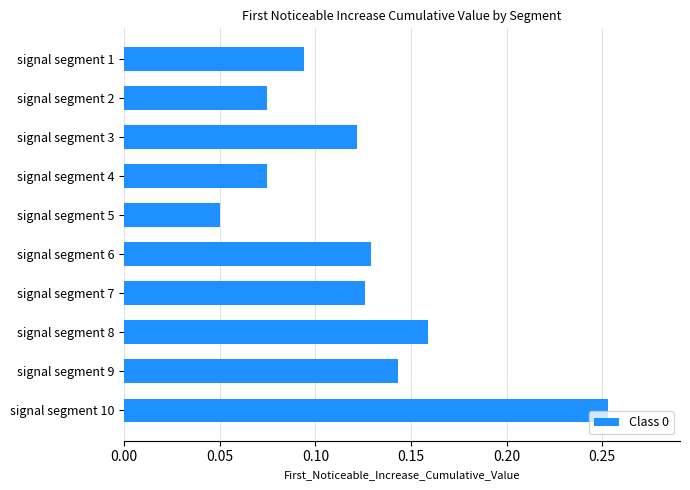

The value at signal segment 9 is 0.2. True or false?

False